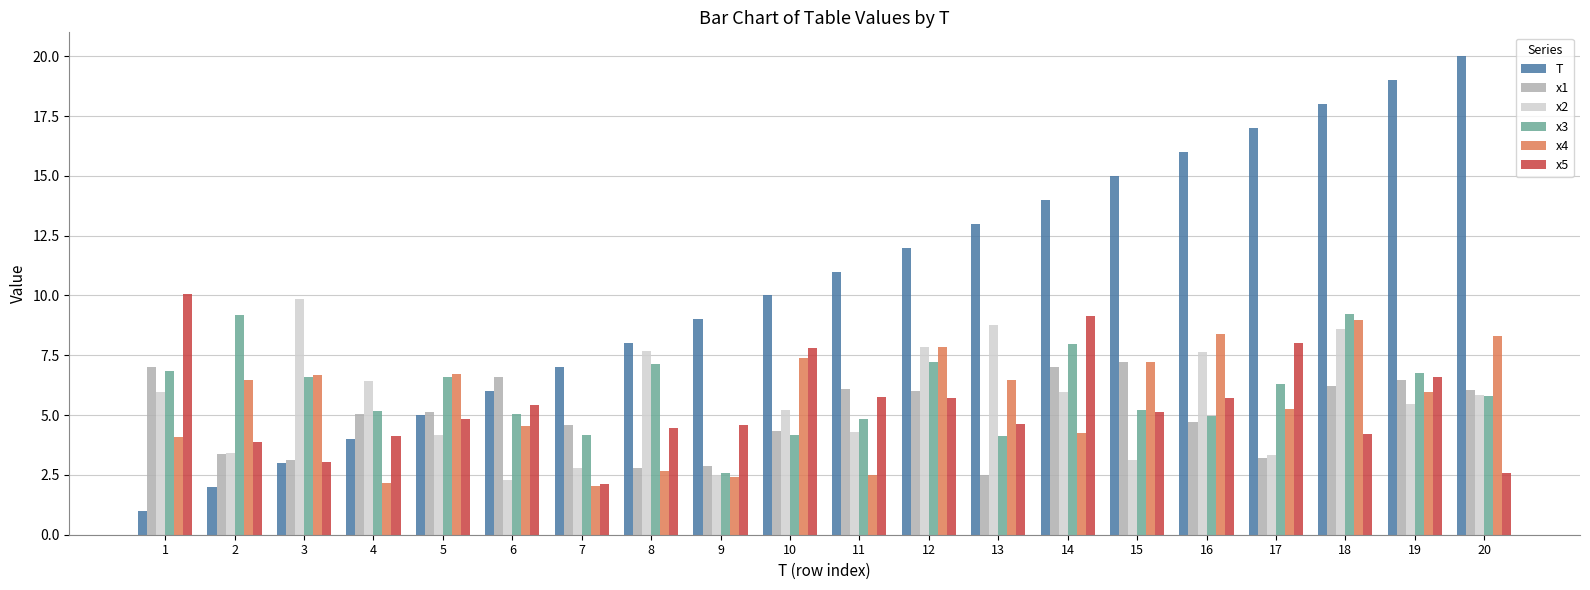

What is the sum of the x1 values at 19 and 15?

13.6